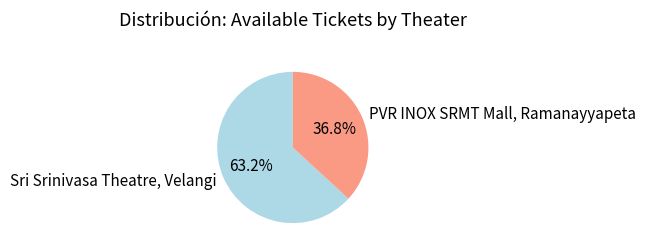

What percentage is the Sri Srinivasa Theatre, Velangi slice, to the nearest percent?

63%